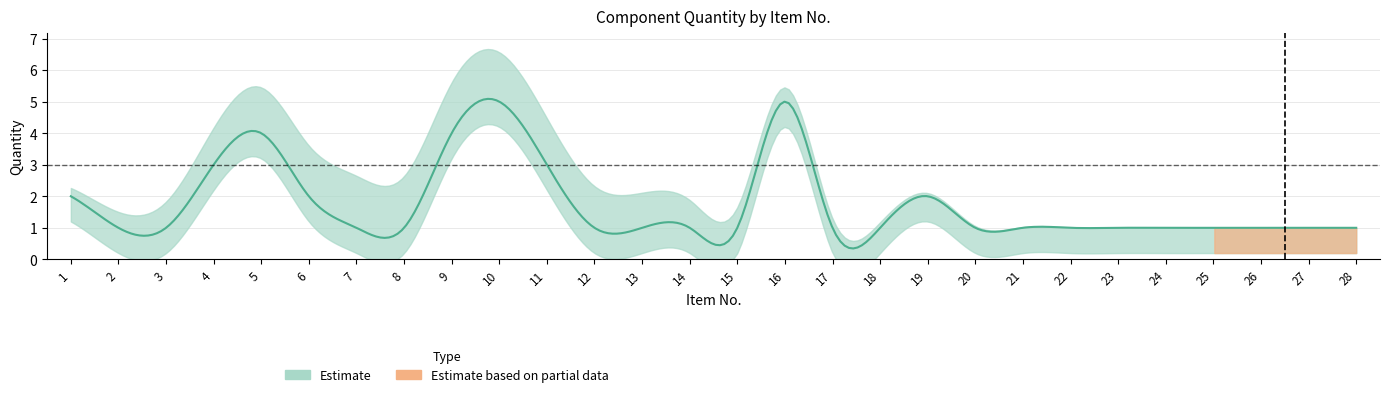

The chart shows a value of 0 at 28. True or false?

False